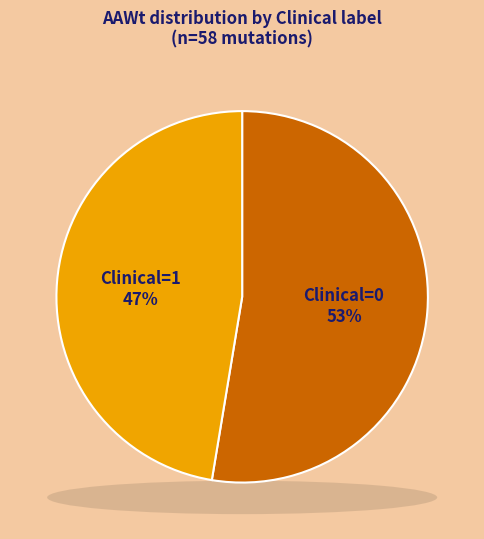

Which slice is the largest?

Clinical=0